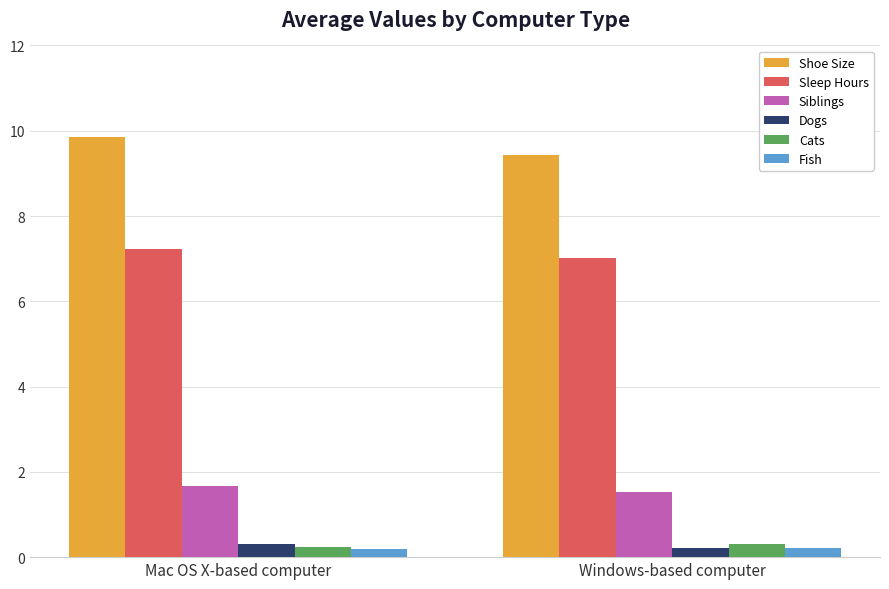

What is the total value across all series at Mac OS X-based computer?

19.5